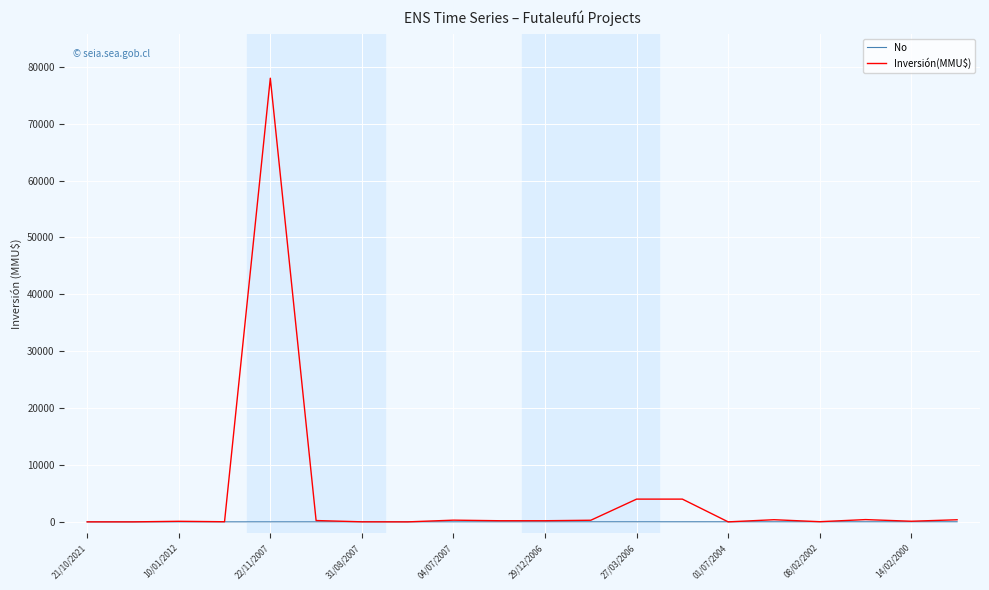

What is the maximum value shown in the chart?

78000